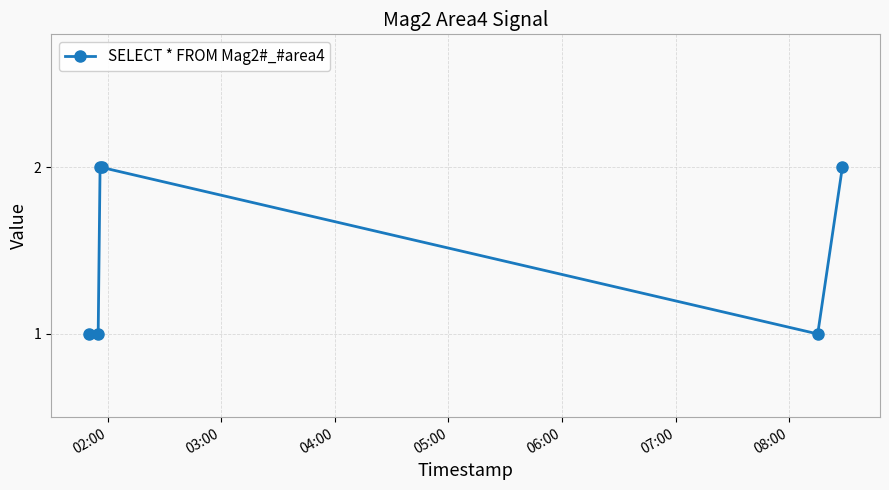

What is the sum of all values?

9